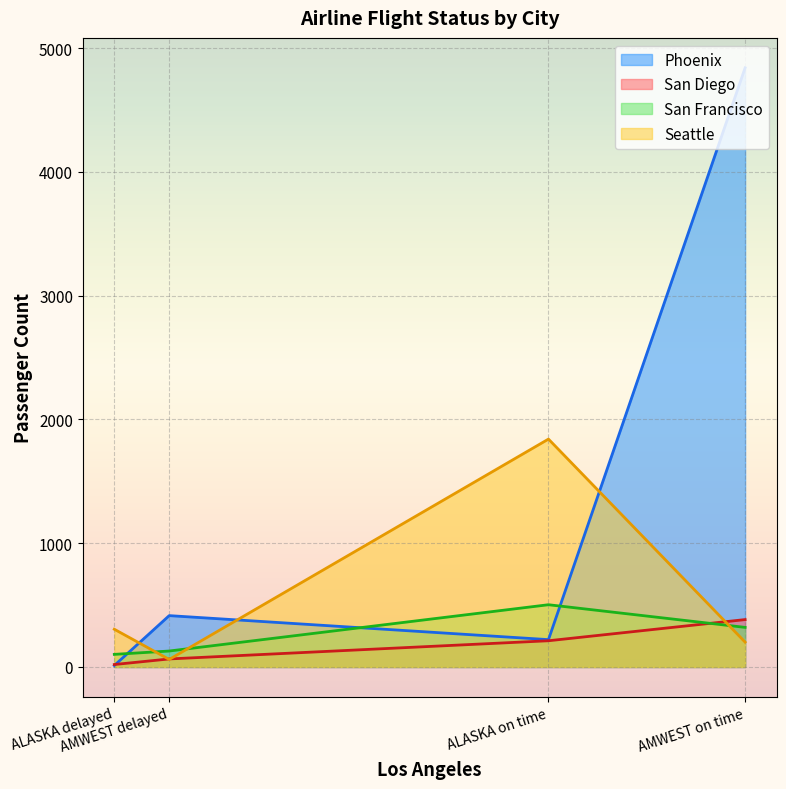

Which series has the largest range (max minus min)?

Phoenix